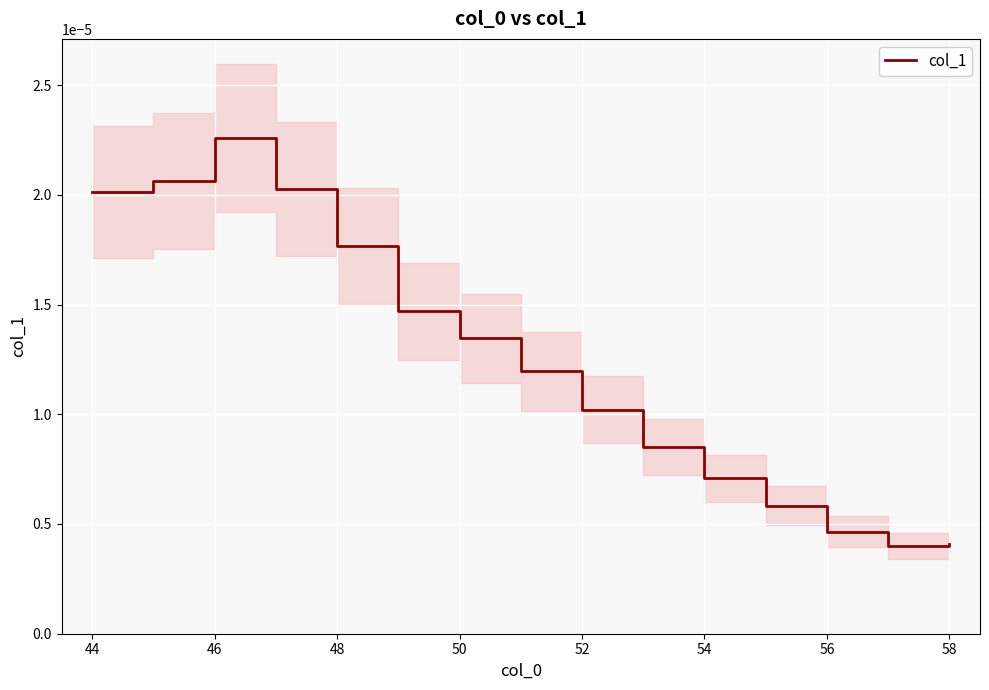

How many points are lower than both their immediate neighbors (excluding endpoints)?

1